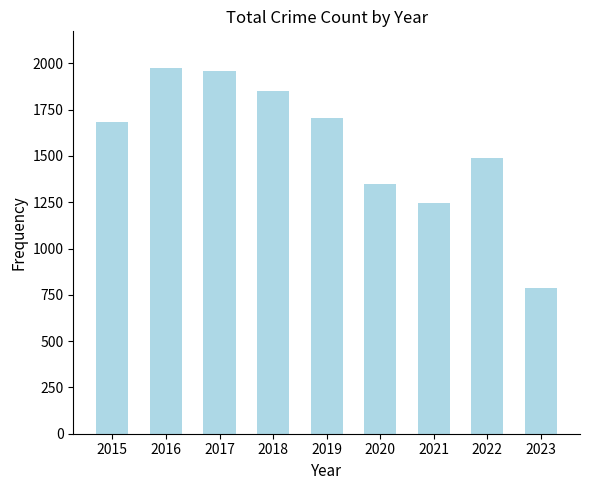

What is the sum of all values?

14038